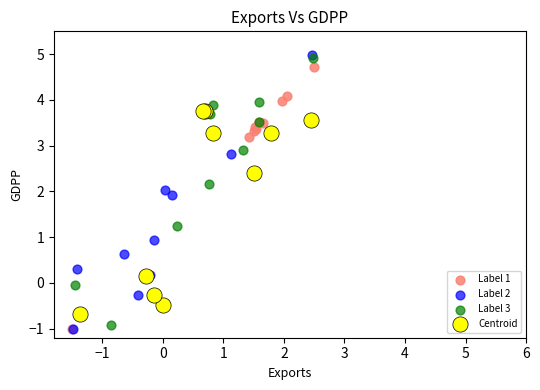

What are all the series names shown in the legend?

Label 1, Label 2, Label 3, Centroid